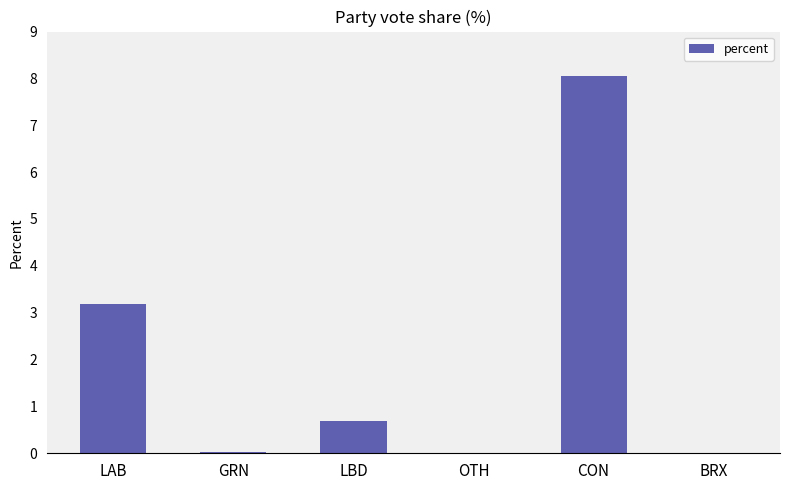

Which has a higher value, LBD or LAB?

LAB